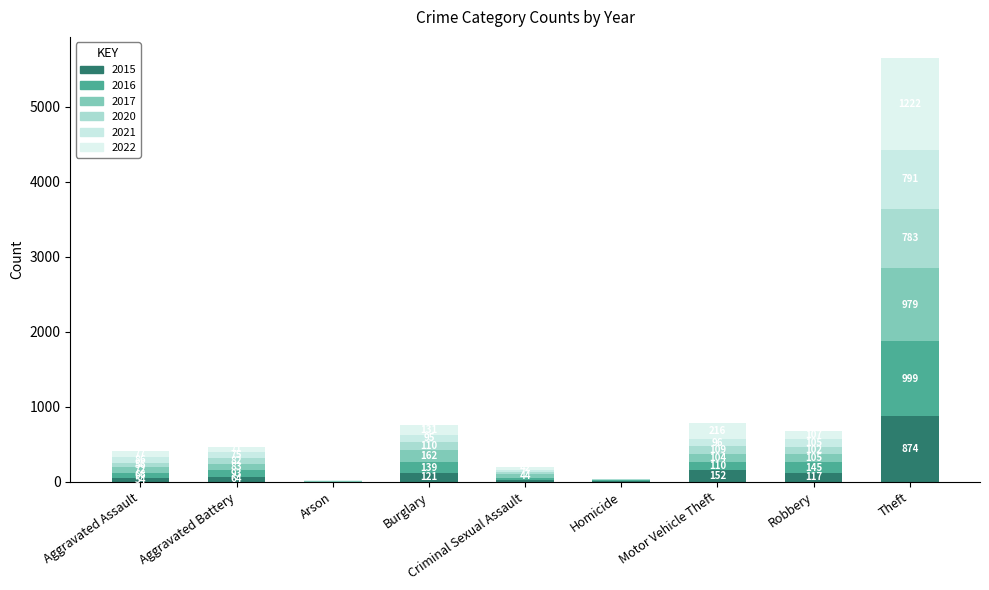

Does the chart contain stacked bars?

Yes